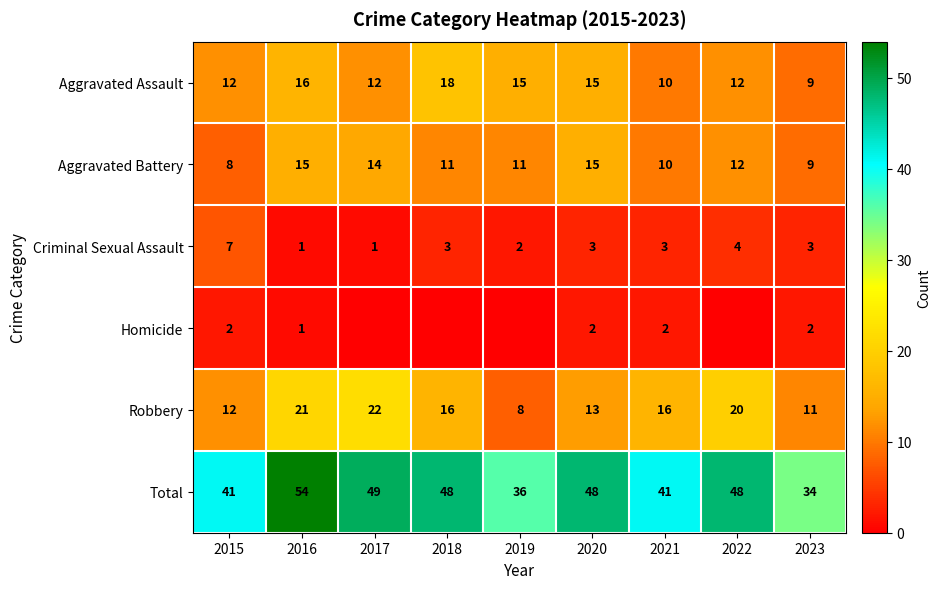

What is the difference between the highest and lowest values at 2015?

39